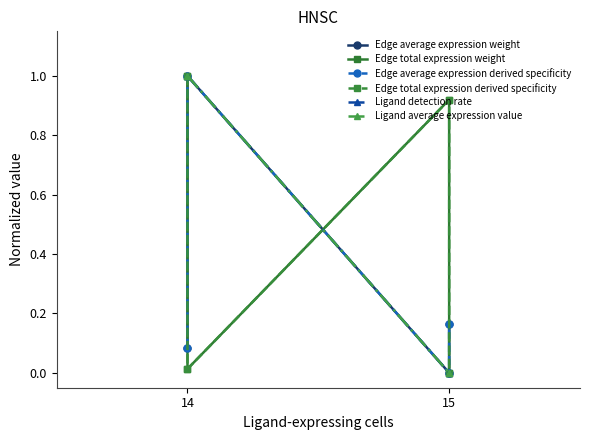

What is the difference between the second highest and second lowest values in the Ligand detection rate series?

1.0